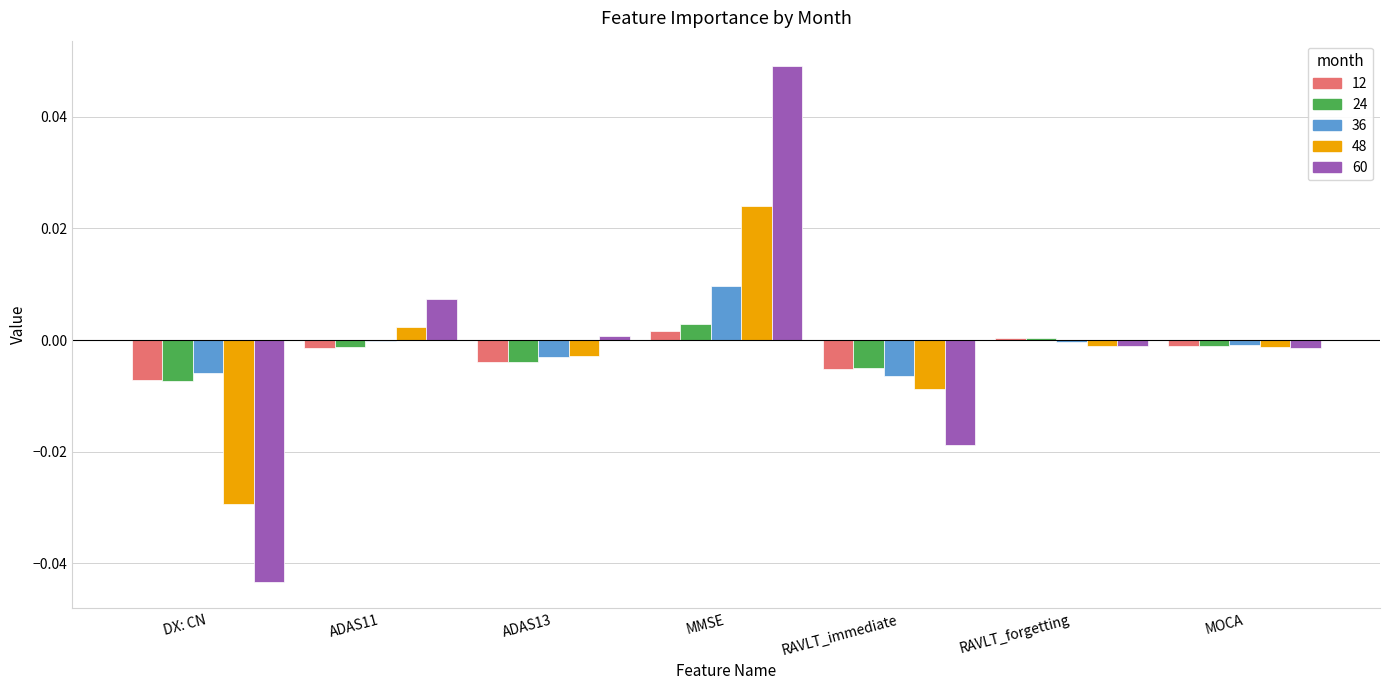

How many series are shown in this chart?

5